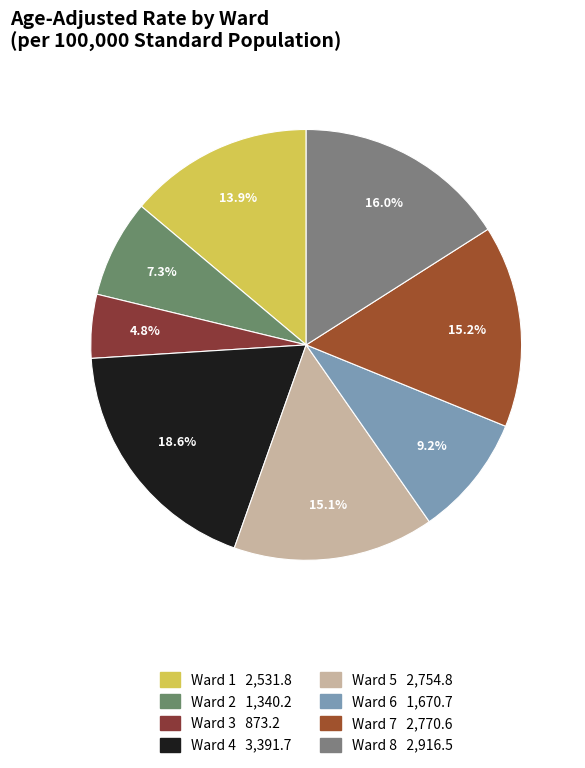

Which slice is the largest?

Ward 4